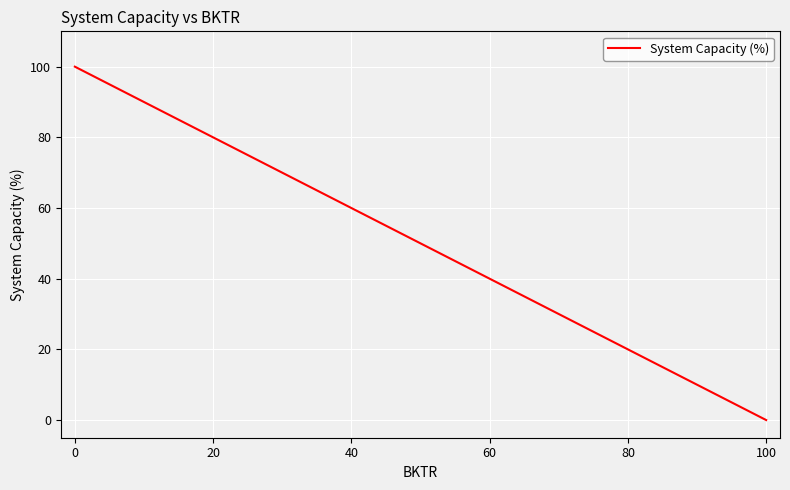

What is the change in value from 60 to 80?

-20